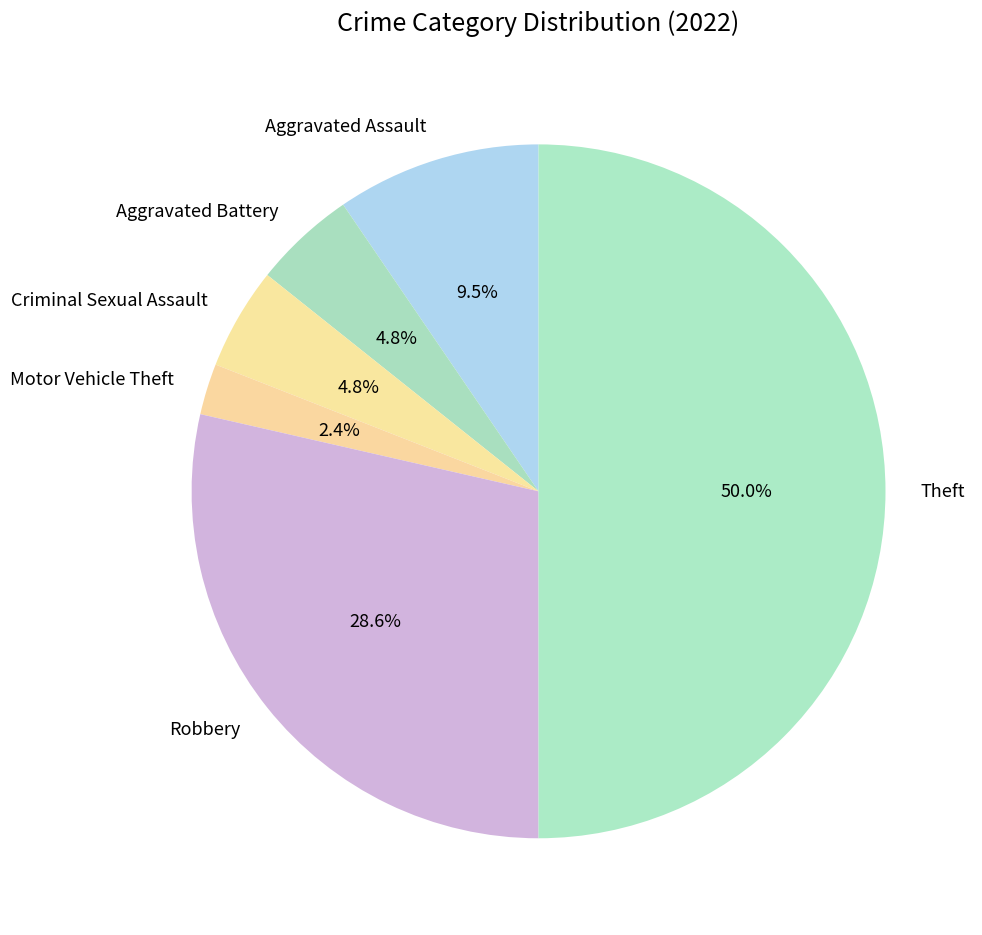

Between Robbery and Theft, which is larger?

Theft